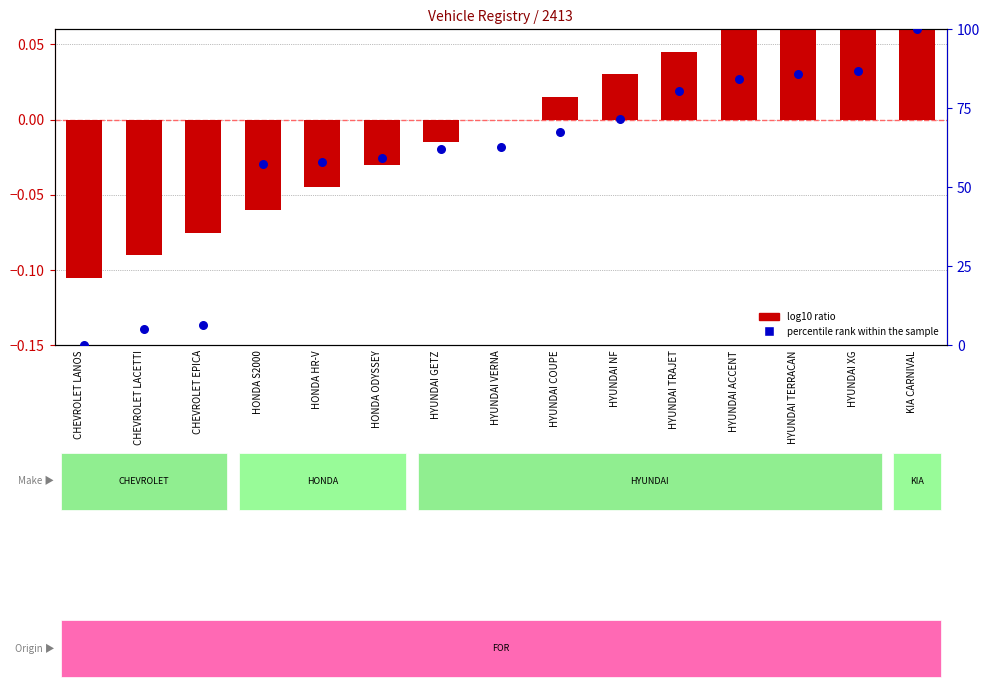

Is the value of percentile rank within the sample at HYUNDAI ACCENT greater than the value of log10 ratio at HONDA HR-V?

Yes